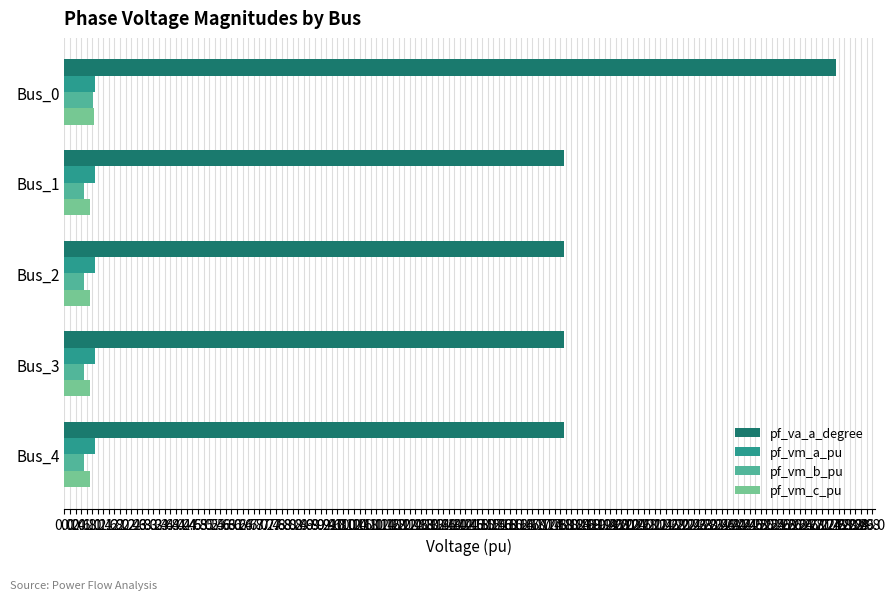

At how many categories does at least one series exceed 20?

1